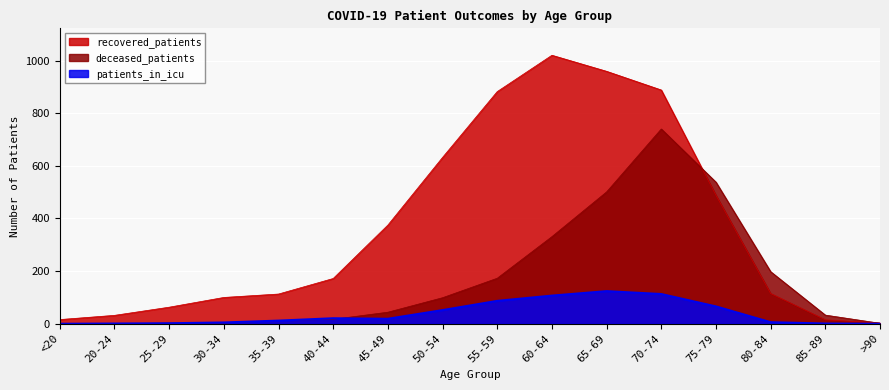

Is the value of patients_in_icu at 30-34 greater than the value of deceased_patients at 40-44?

No